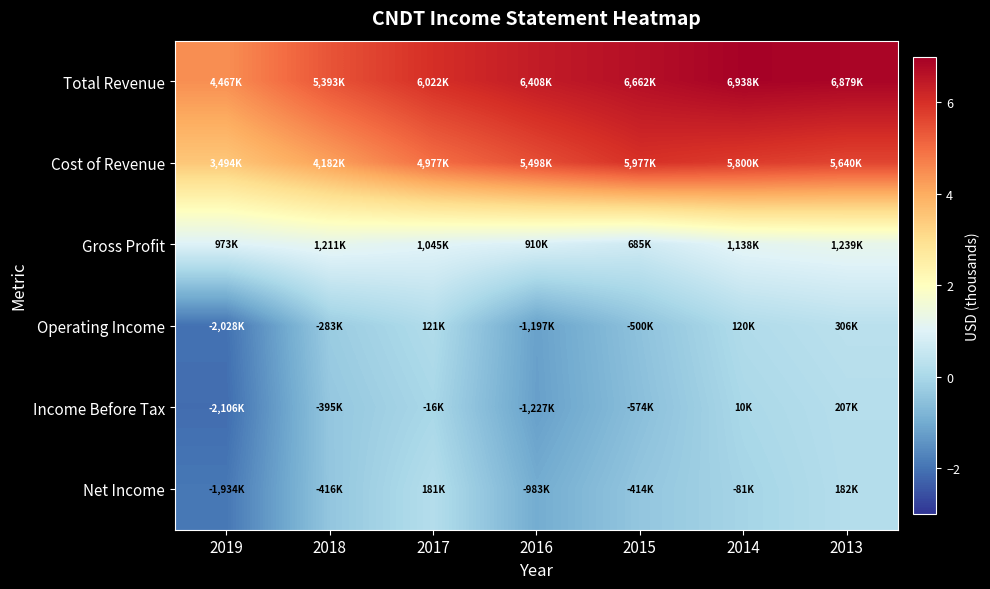

Rank the series at 2018 from highest to lowest value.

Total Revenue, Cost of Revenue, Gross Profit, Operating Income, Income Before Tax, Net Income